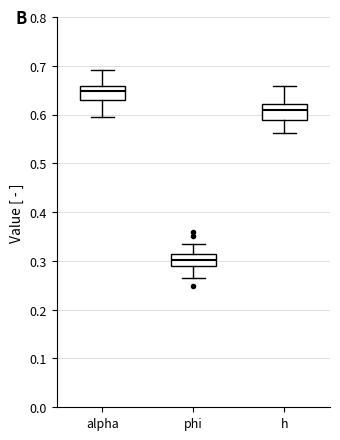

Reading left to right, read every box against the y-axis: the position of its median line, the range the box covers, and the ends of its whiskers. The values are not printed on the chart, so give them approximately, as read against the axis.

alpha: median 0.65, box 0.63 to 0.66, whiskers 0.59 to 0.69
phi: median 0.30, box 0.29 to 0.31, whiskers 0.27 to 0.33
h: median 0.61, box 0.59 to 0.62, whiskers 0.56 to 0.66